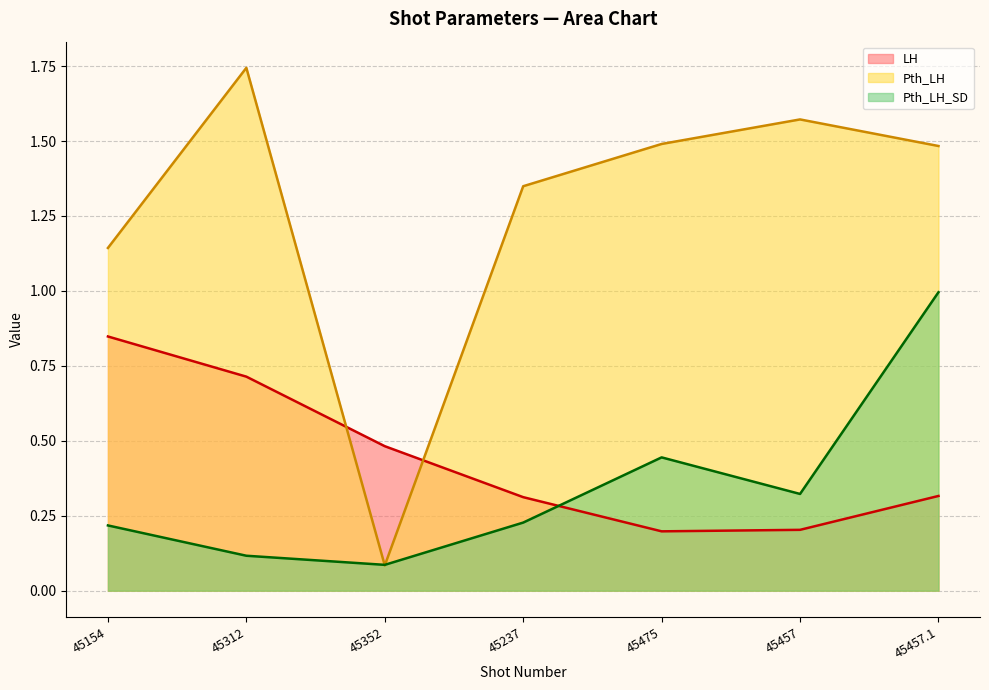

What is the minimum value shown in the chart?

0.1